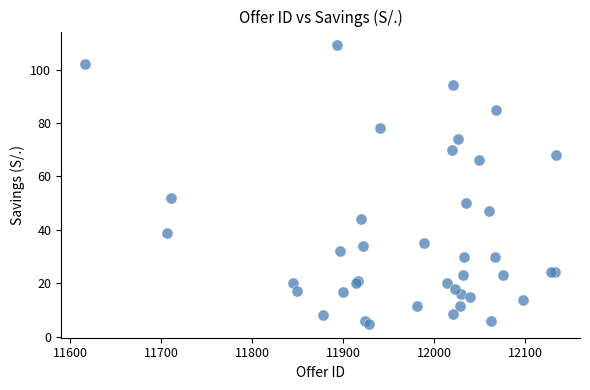

What Y value in the scatter plot is closest to 56?

52.1